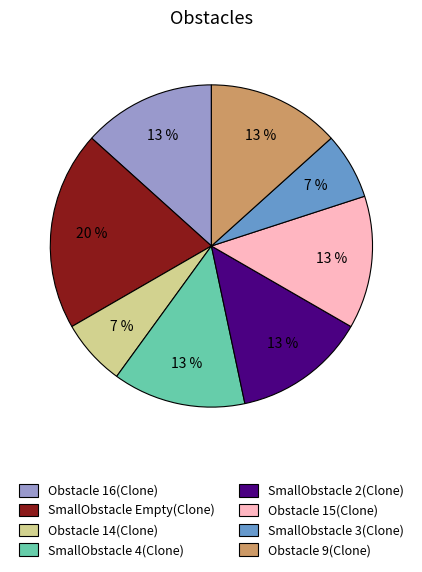

Is it true that SmallObstacle Empty(Clone) is 20% of the pie?

True